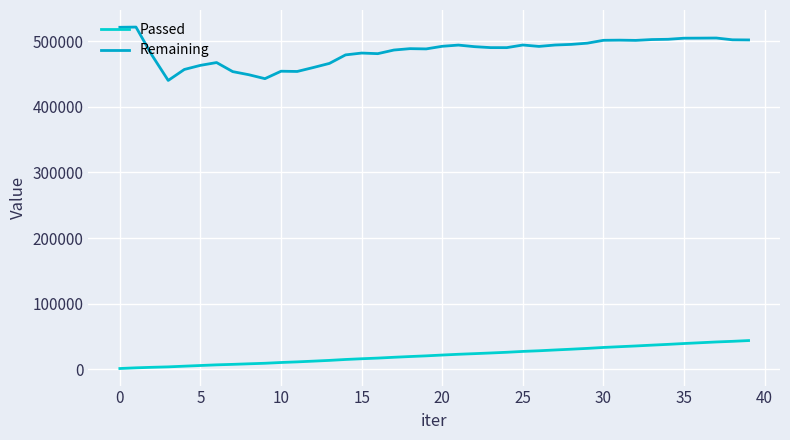

At how many categories does at least one series exceed 488164?

24